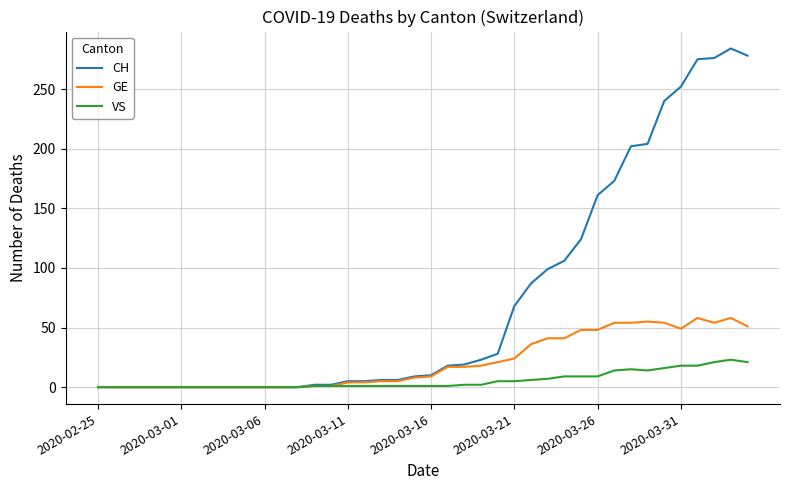

Which series has the largest total across all categories?

CH